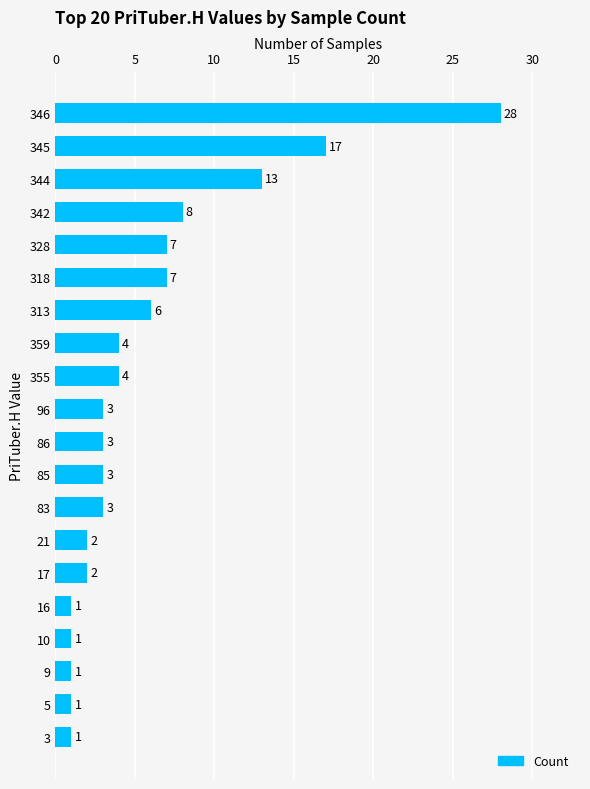

What position from the top is 313?

7